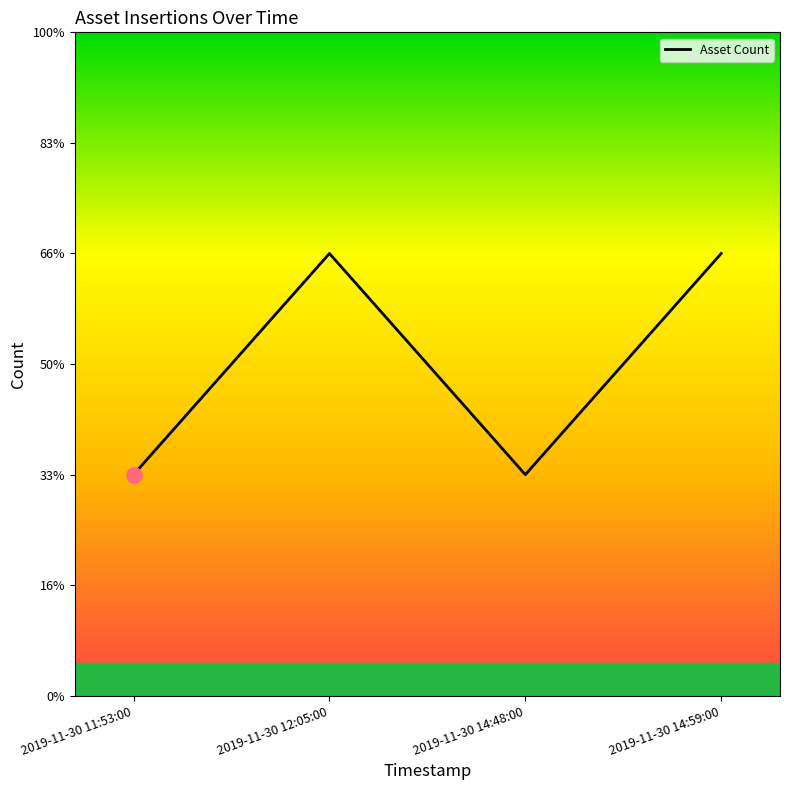

What is the change in value from 2019-11-30 12:05:00 to 2019-11-30 14:48:00?

-1